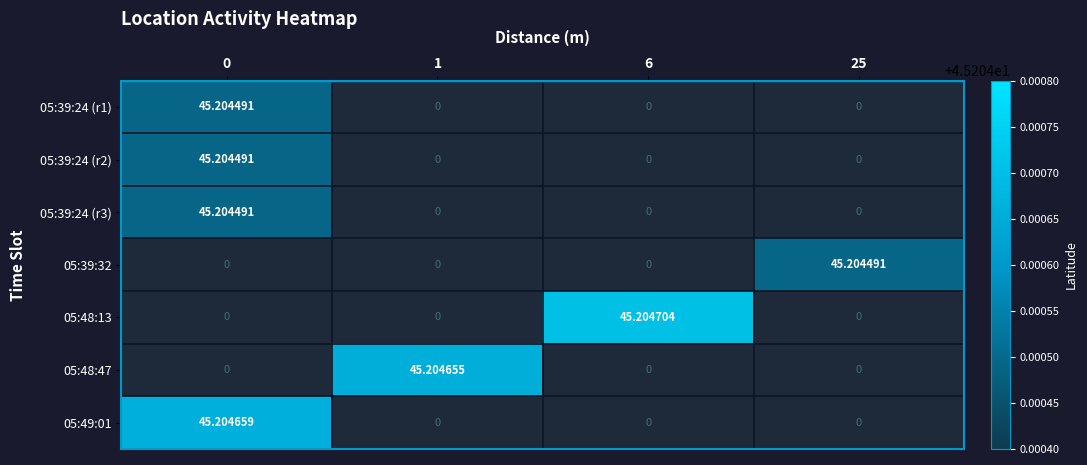

Which series has the widest spread of values?

05:39:24 (r1)